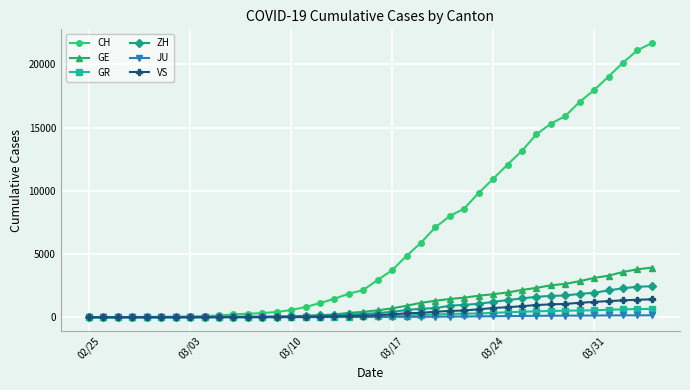

Which series has the widest spread of values?

CH